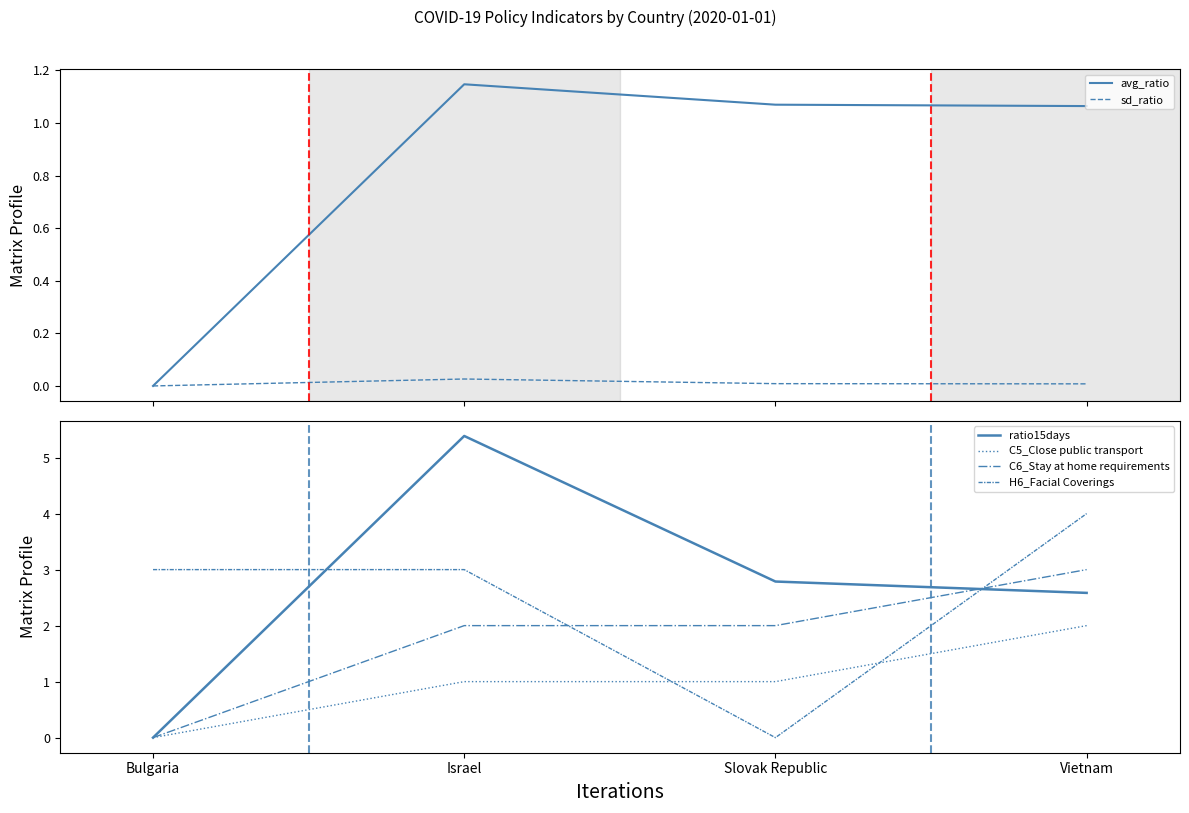

What is the label of the 4th point from the right?

Bulgaria